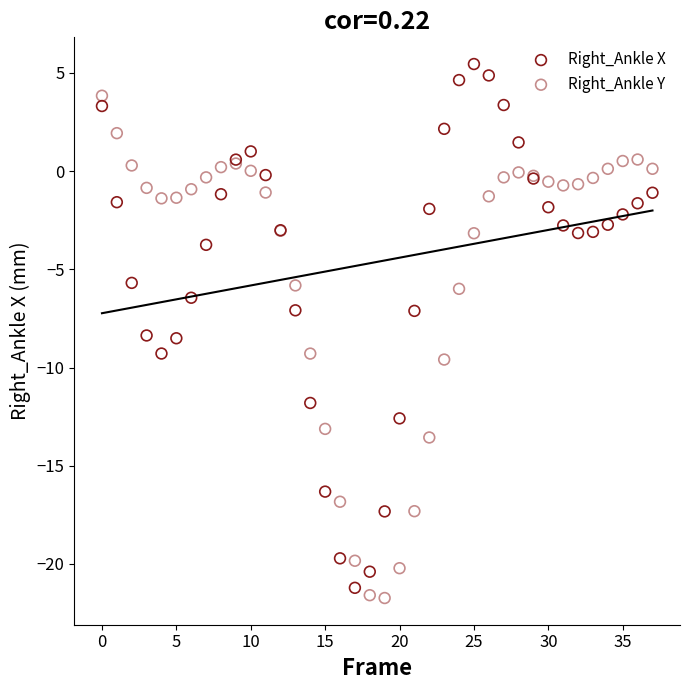

Which series has the largest Y range (max minus min)?

Right_Ankle X